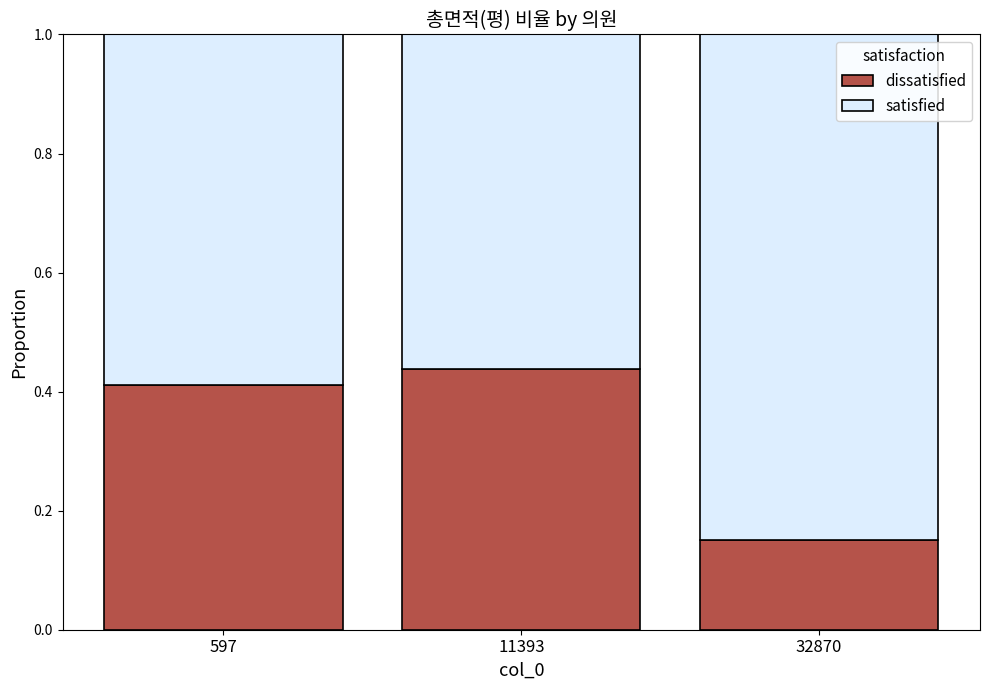

What is the total value across all series at 597?

1.0